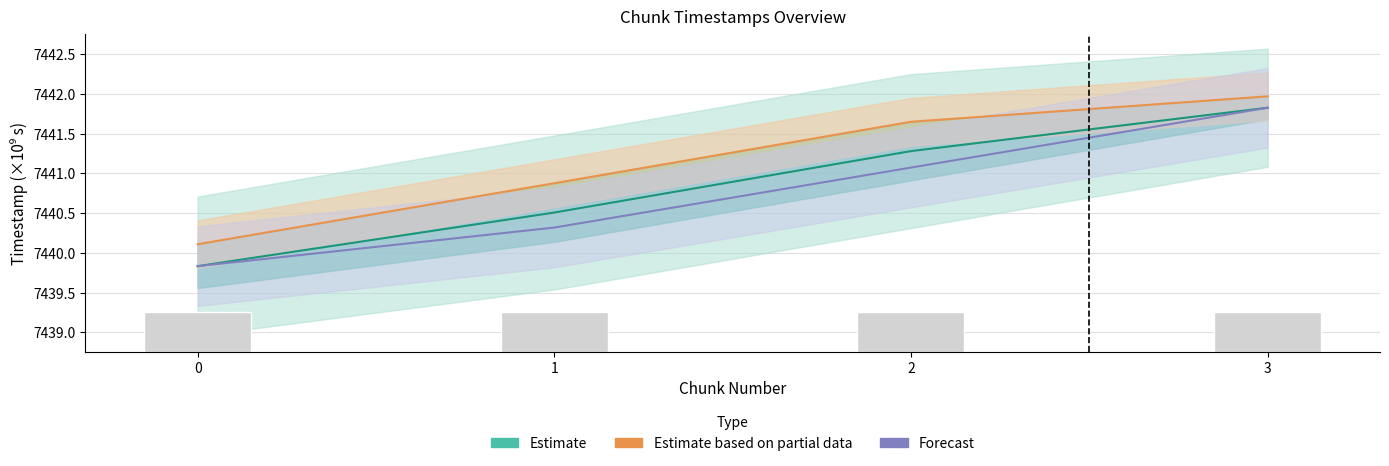

How many values in the Forecast series are below 7441?

2